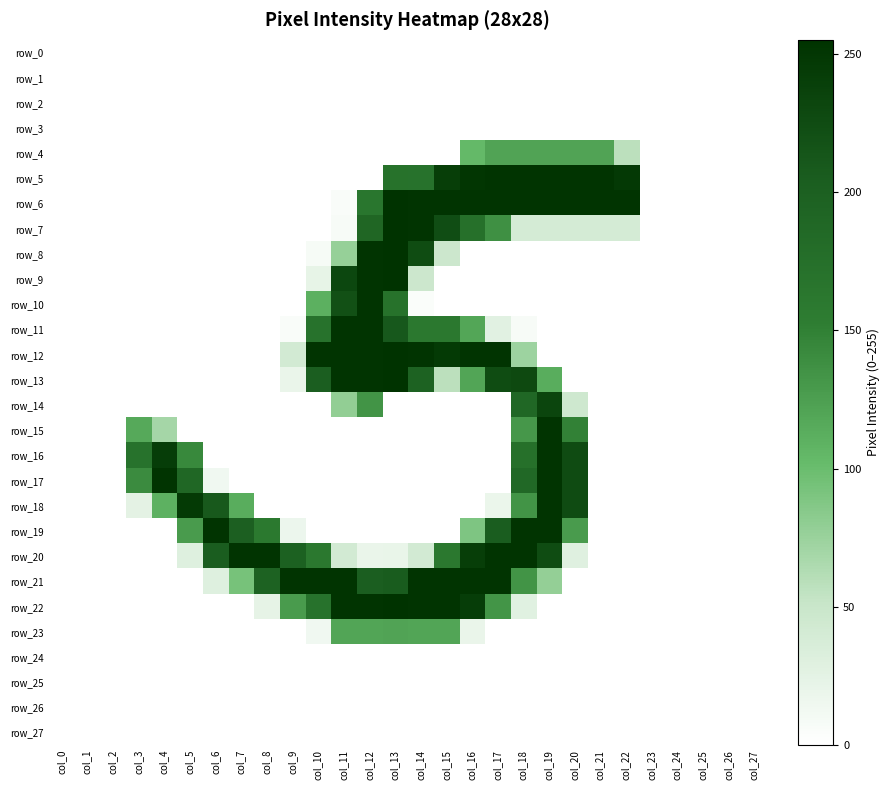

At how many categories does at least one series exceed 149?

20